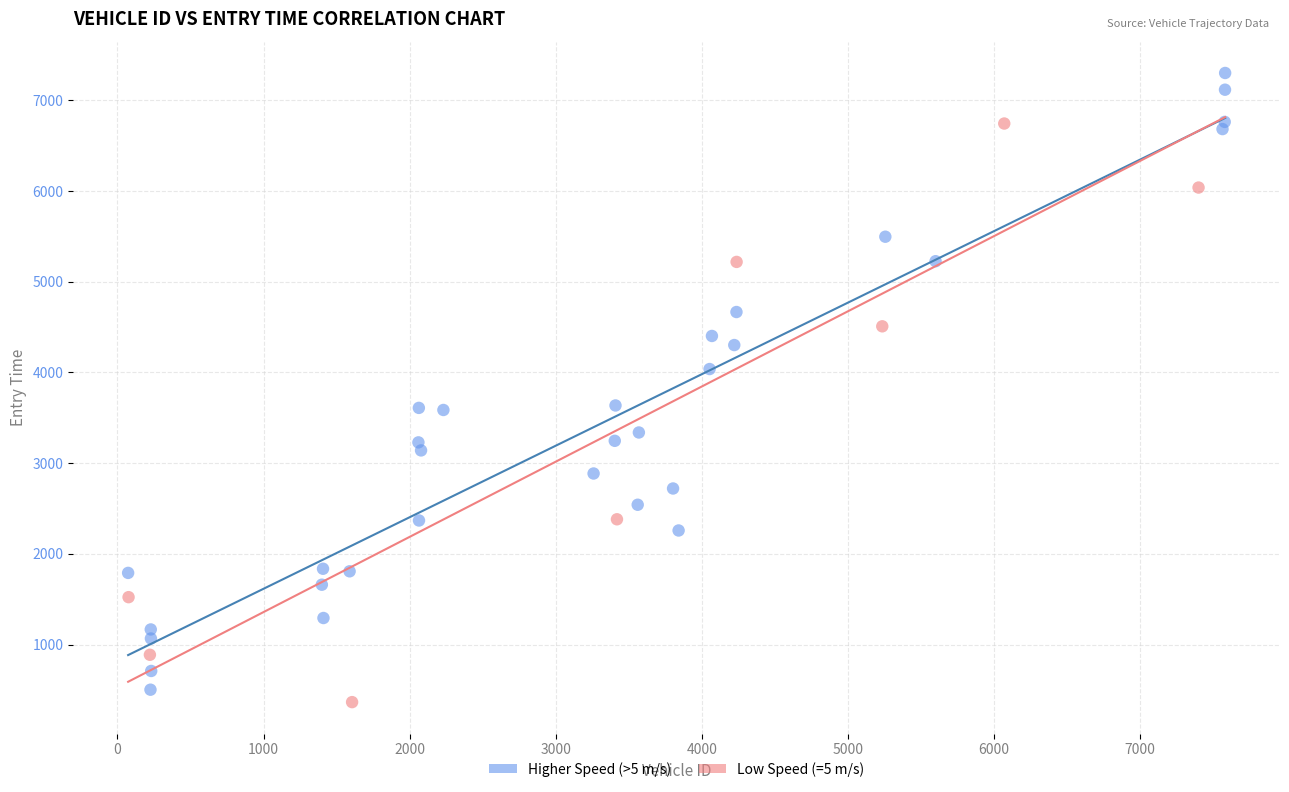

Which series has the widest spread of Y values?

Higher Speed (>5 m/s)